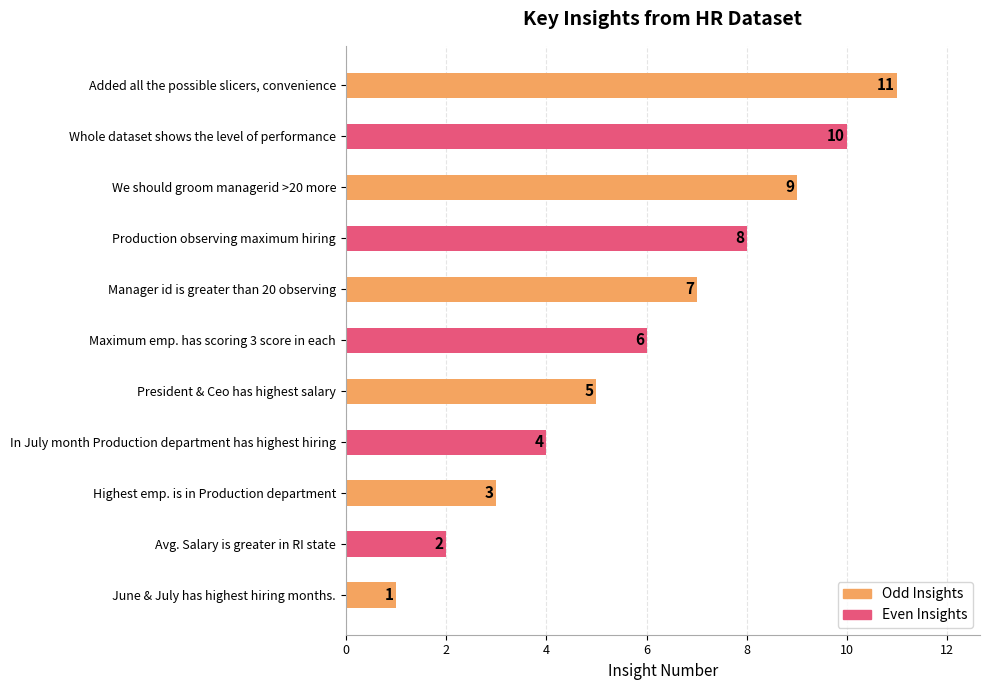

What is the greatest value displayed?

11